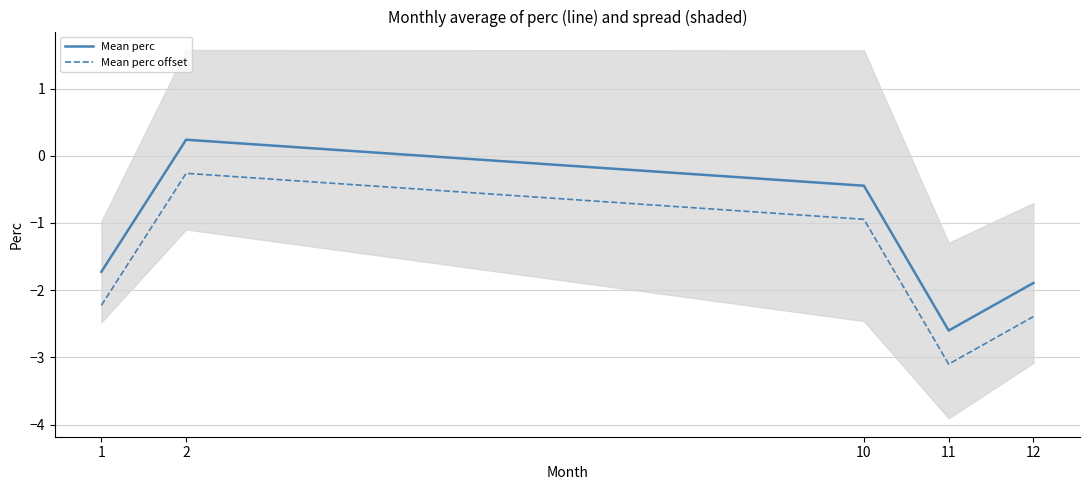

Which series has the largest total across all categories?

Mean perc